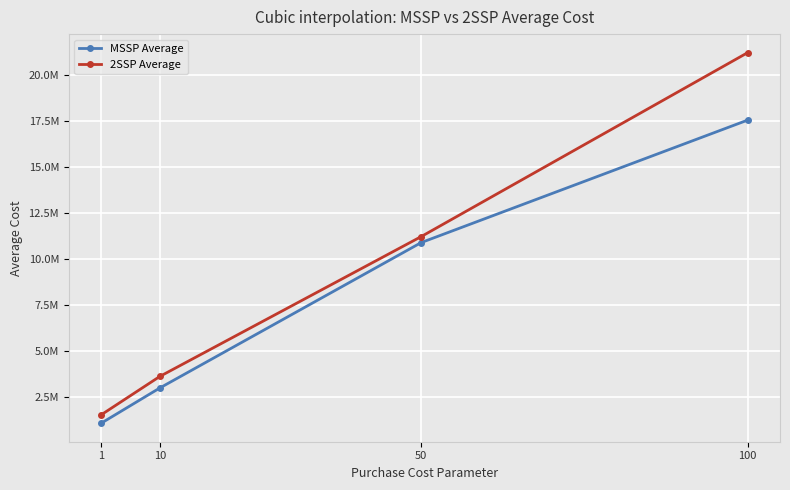

Is this an area chart (filled region under the line)?

No